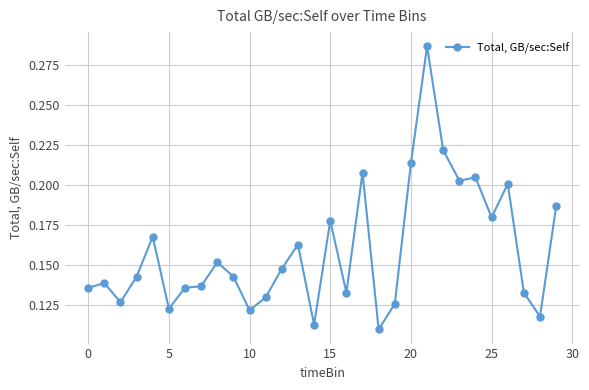

Count the values in the range 0 to 1.

30